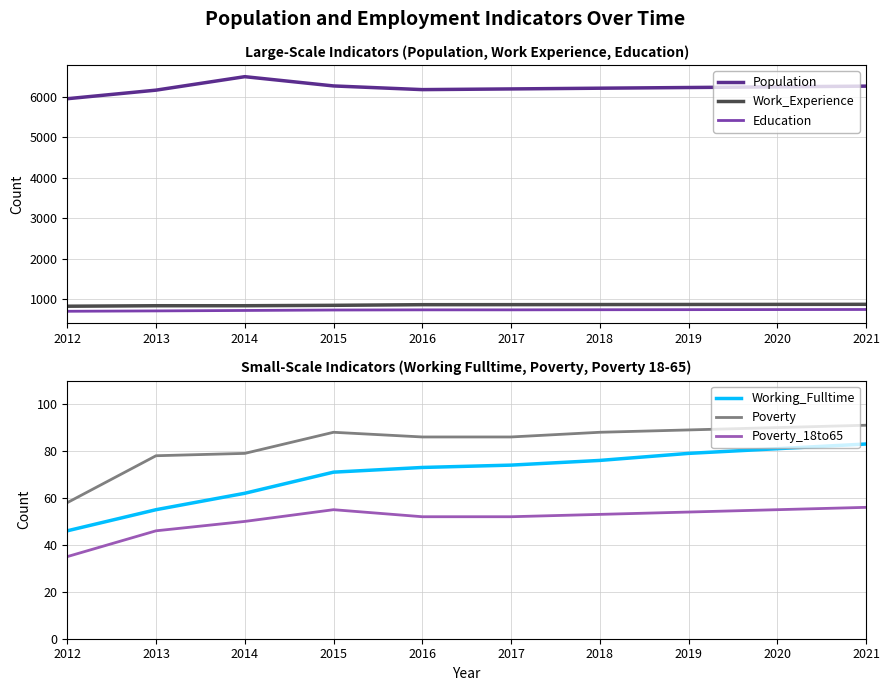

What are all the series names shown in the legend?

Population, Work_Experience, Education, Working_Fulltime, Poverty, Poverty_18to65